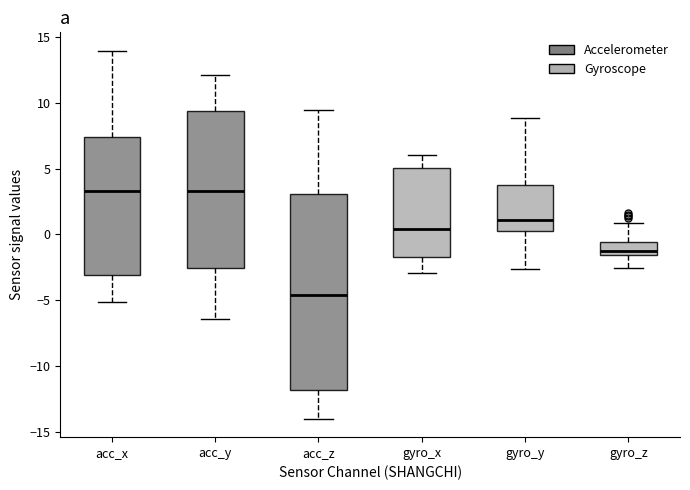

Reading left to right, read every box against the y-axis: the position of its median line, the range the box covers, and the ends of its whiskers. The values are not printed on the chart, so give them approximately, as read against the axis.

acc_x: median 3.5, box -3.0 to 7.5, whiskers -5.0 to 14.0
acc_y: median 3.5, box -2.5 to 9.5, whiskers -6.5 to 12.0
acc_z: median -4.5, box -12.0 to 3.0, whiskers -14.0 to 9.5
gyro_x: median 0.5, box -1.5 to 5.0, whiskers -3.0 to 6.0
gyro_y: median 1.0, box 0.5 to 3.5, whiskers -2.5 to 9.0
gyro_z: median -1.5 (just above the box's lower edge), box -1.5 to -0.5, whiskers -2.5 to 1.0